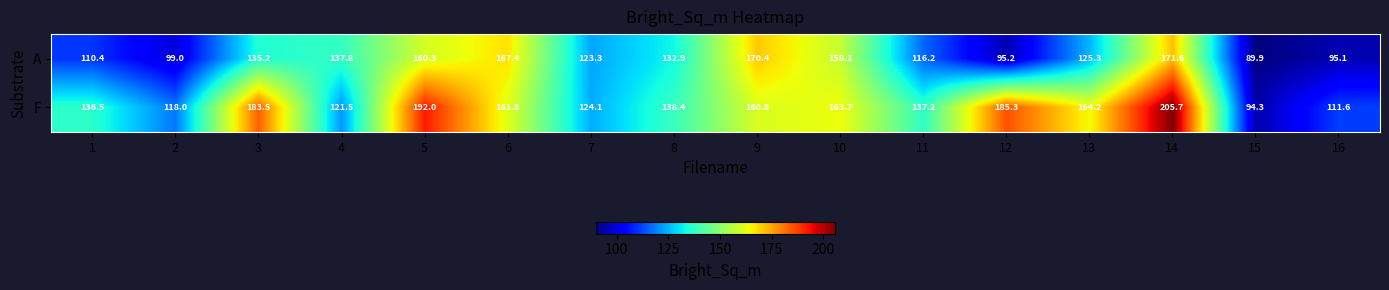

What is the sum of the A values at 3 and 14?

306.8